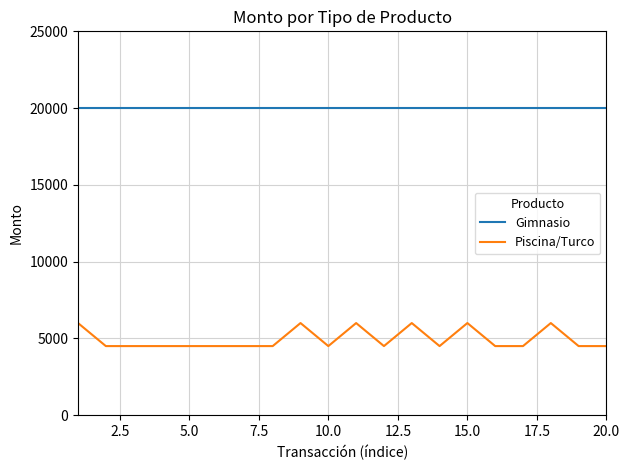

Which series has the largest total across all categories?

Gimnasio